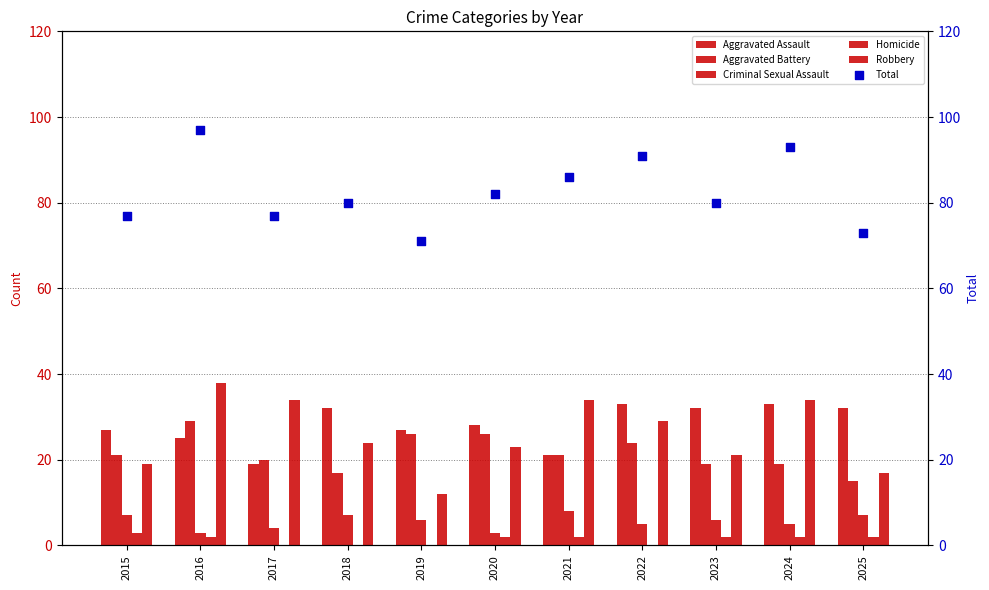

What are all the series names shown in the legend?

Aggravated Assault, Aggravated Battery, Criminal Sexual Assault, Homicide, Robbery, Total